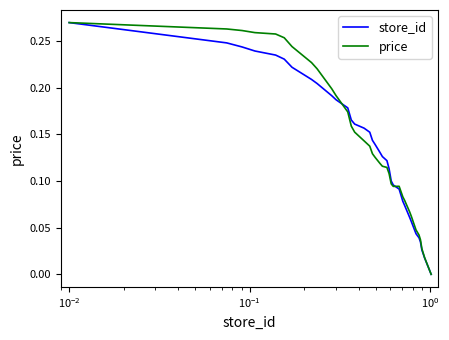

How many categories are shown in the chart?

36